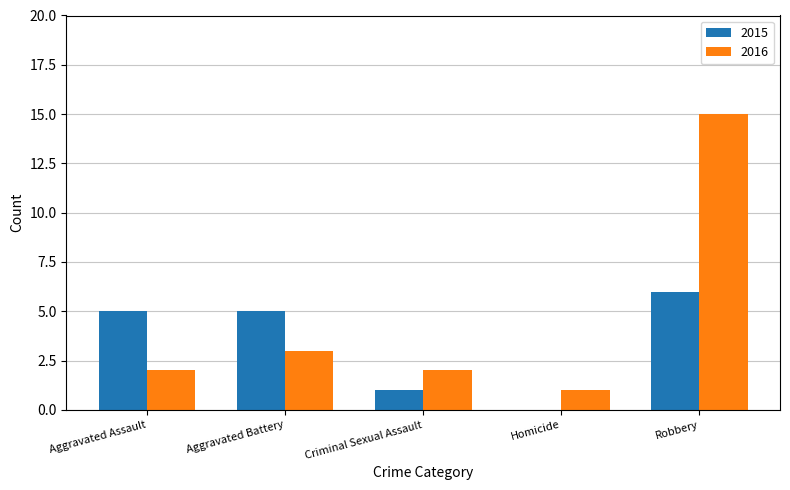

At which label is 2016 closest to 8?

Aggravated Battery